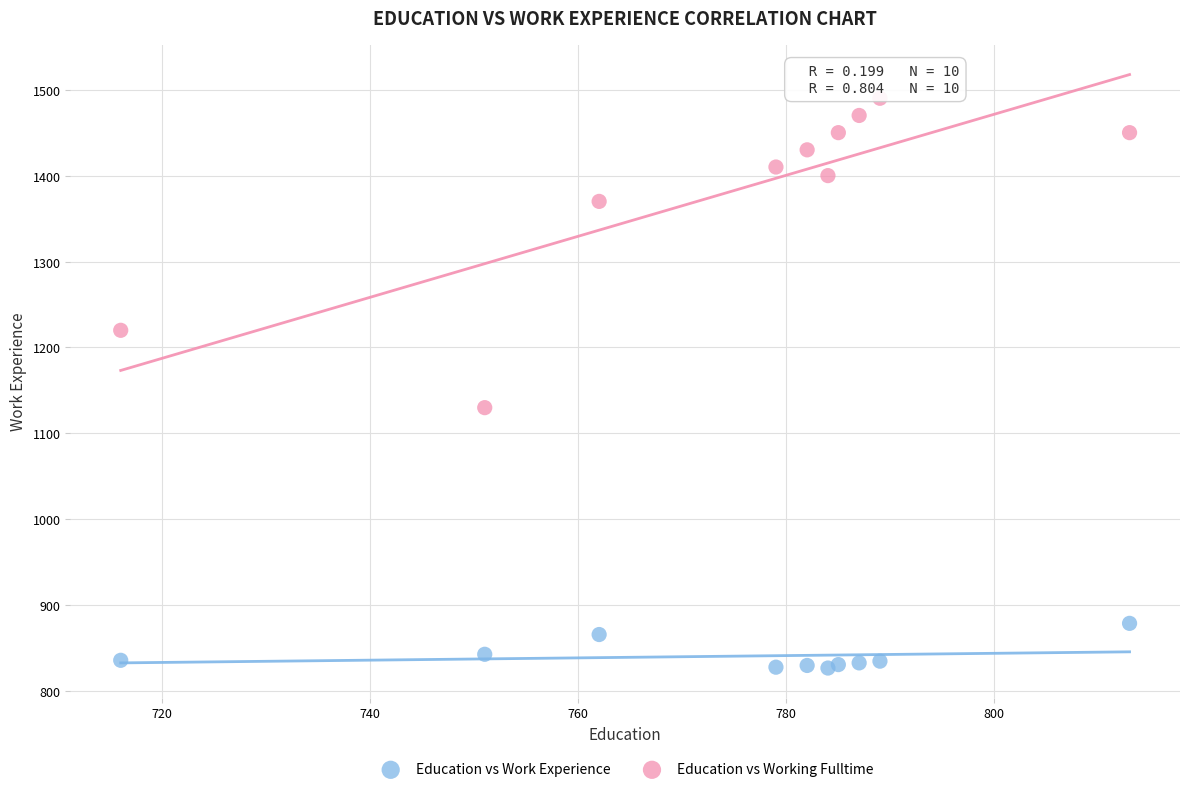

In the Education vs Working Fulltime series, what Y value is closest to 1310?

1370